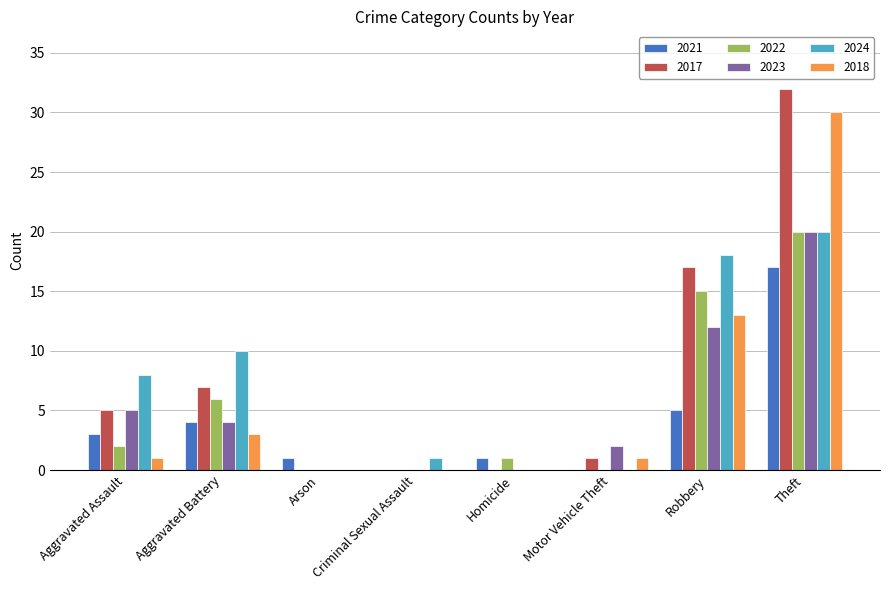

What are all the series names shown in the legend?

2021, 2017, 2022, 2023, 2024, 2018